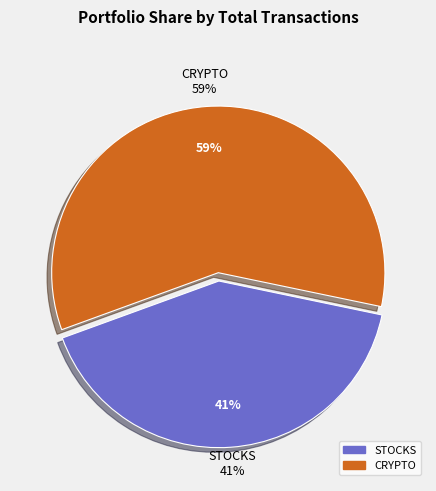

How many segments does this pie chart have?

2